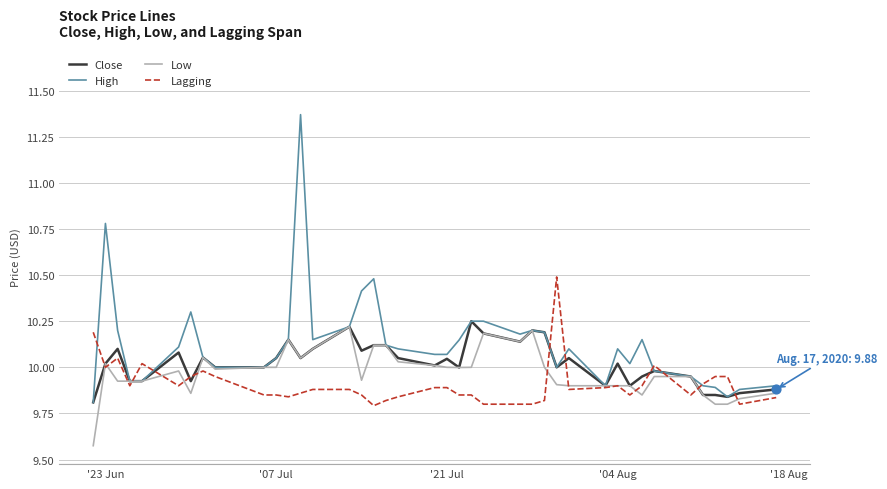

Which series has the largest range (max minus min)?

High